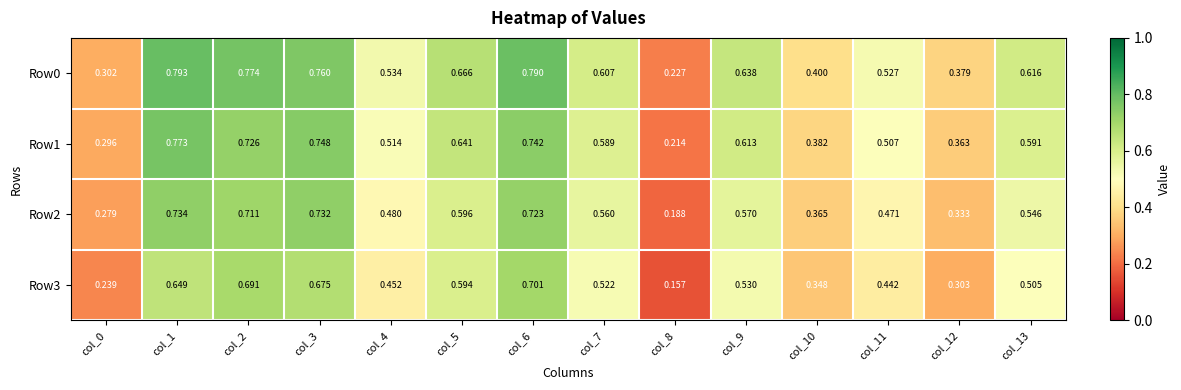

Is the value of Row1 at col_10 greater than the value of Row0 at col_10?

No